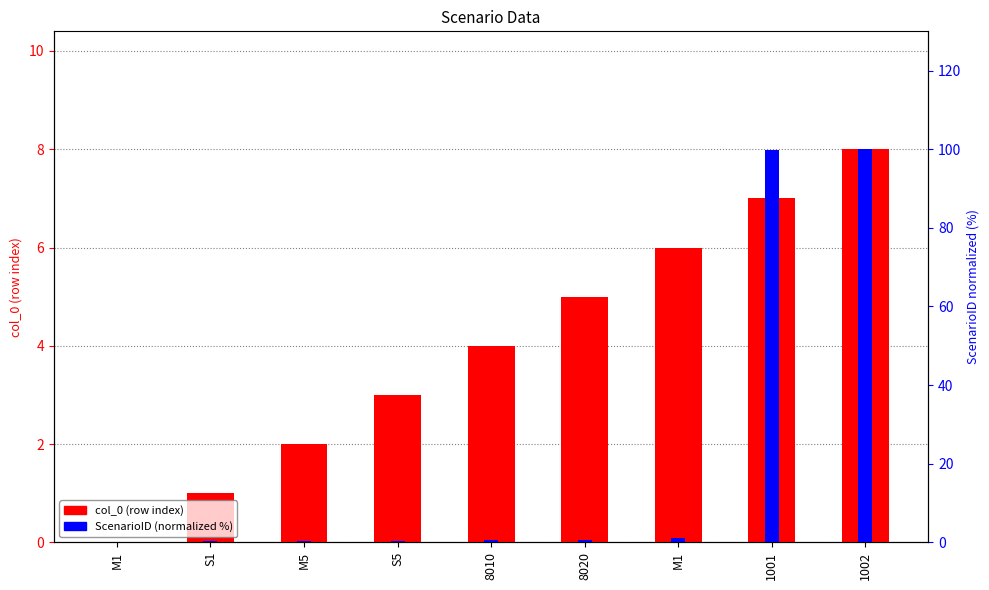

List the labels in order of ScenarioID (normalized) value, largest first.

1002, 1001, M1, 8020, 8010, S5, M5, S1, M1